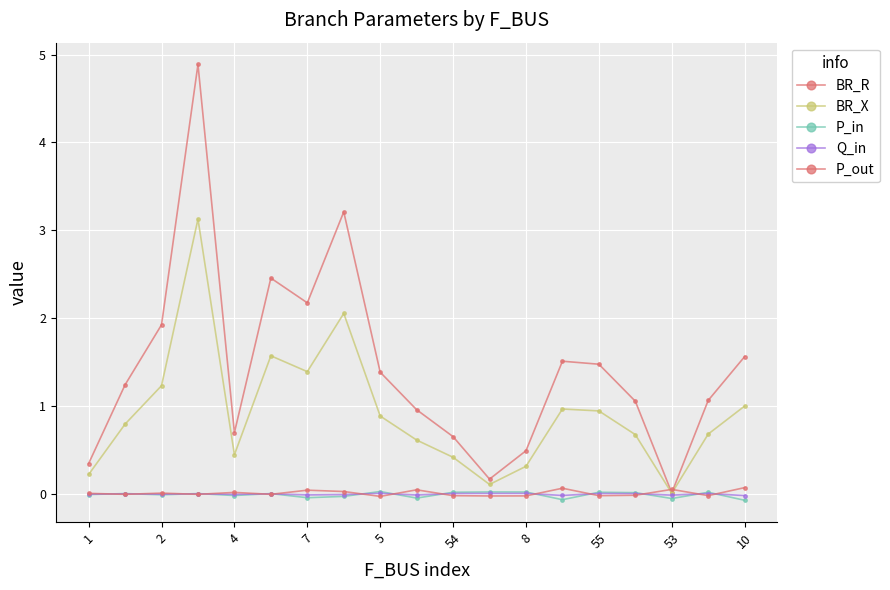

Is this an area chart (filled region under the line)?

No